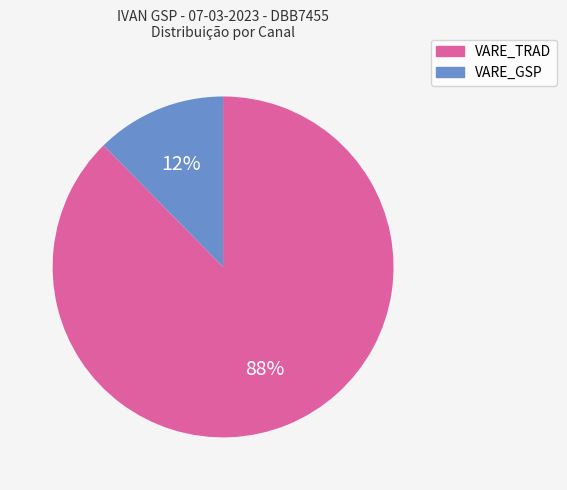

Count the number of slices in the pie.

2